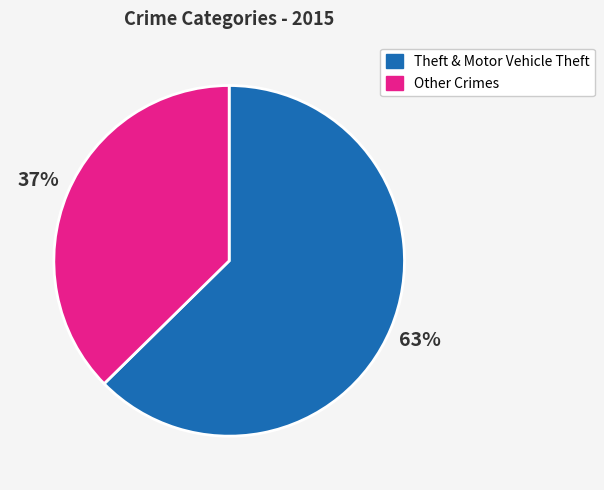

Between Other Crimes and Theft & Motor Vehicle Theft, which is larger?

Theft & Motor Vehicle Theft